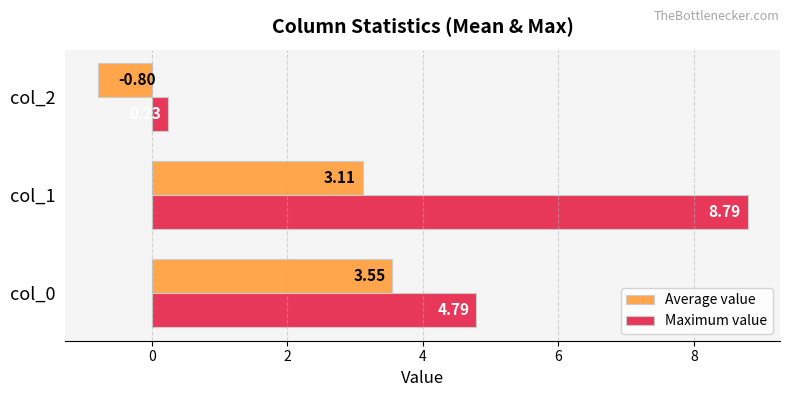

What is the sum of all Maximum value values?

13.8